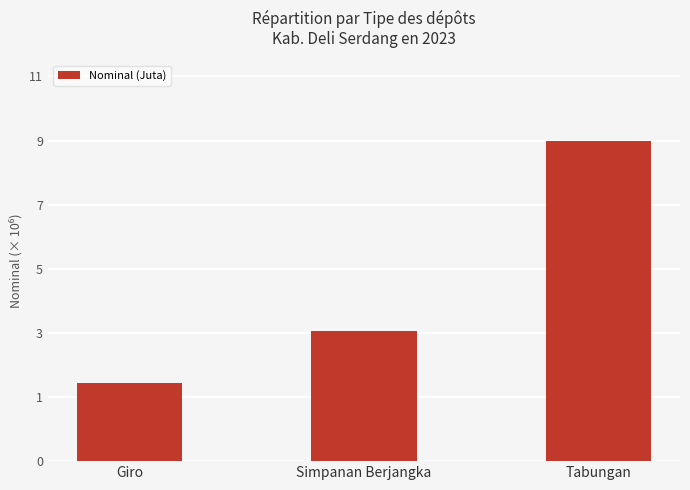

What is the maximum value shown in the chart?

9177857.7